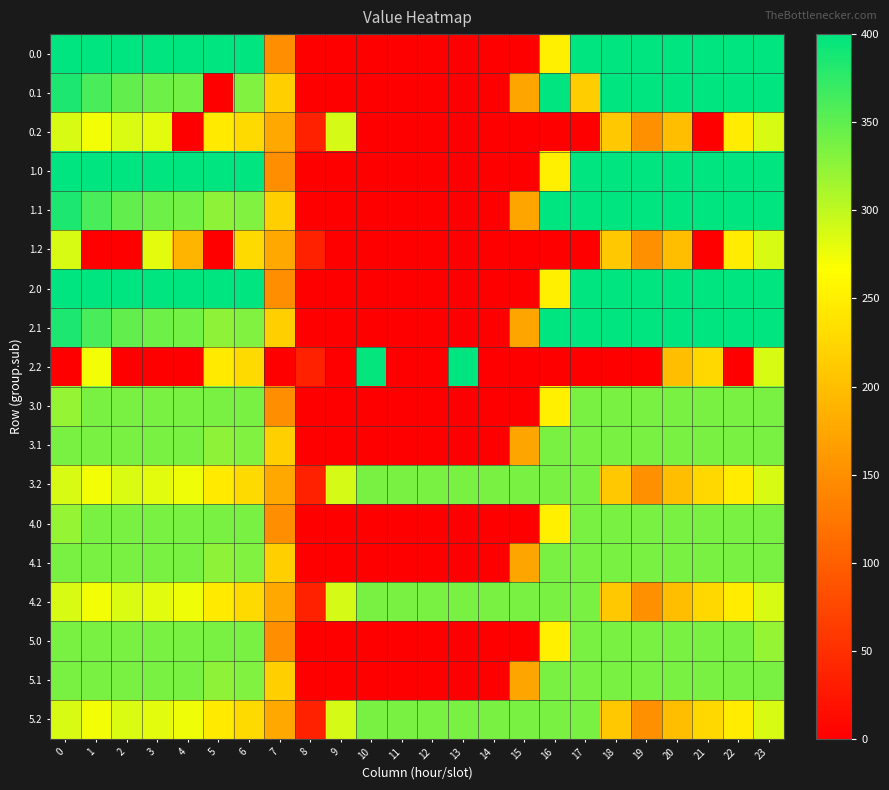

Count the number of categories in the chart.

24